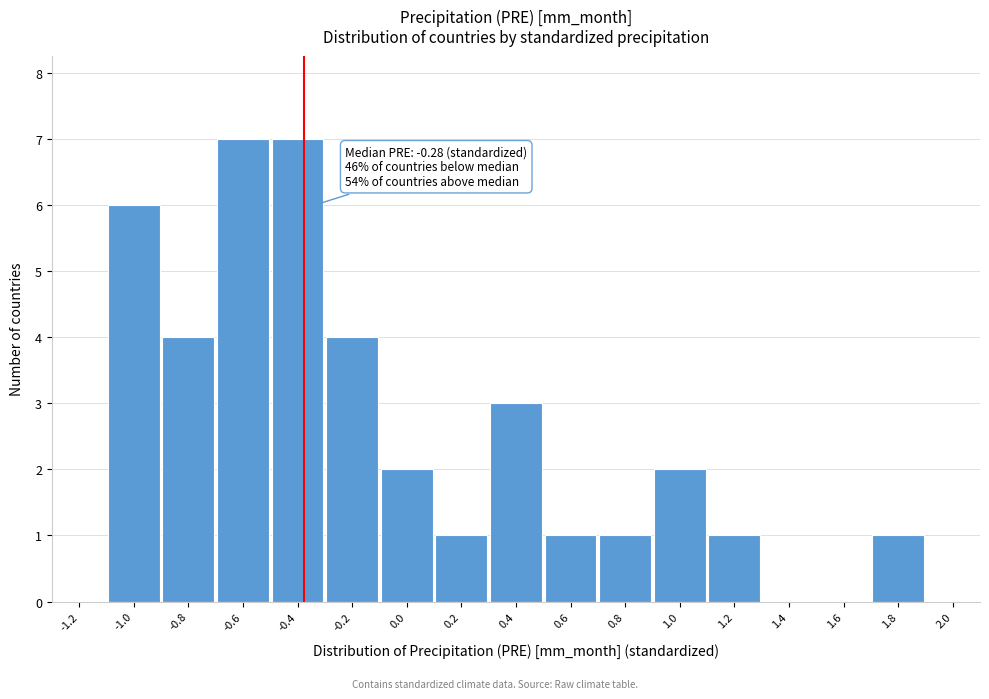

Reading right to left, list all the values displayed in this chart.

2.0=0	1.8=1	1.6=0	1.4=0	1.2=1	1.0=2	0.8=1	0.6=1	0.4=3	0.2=1	0.0=2	-0.2=4	-0.4=7	-0.6=7	-0.8=4	-1.0=6	-1.2=0